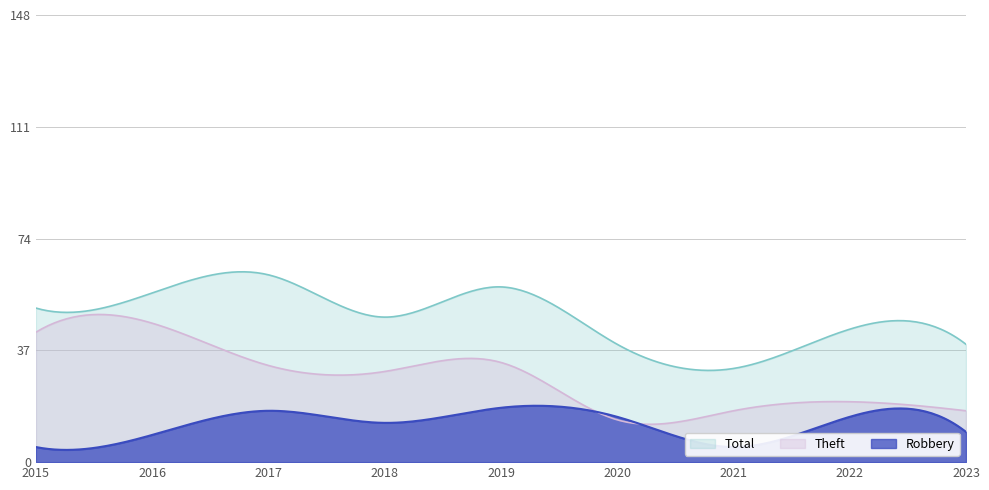

At which label is Theft closest to 30?

2018